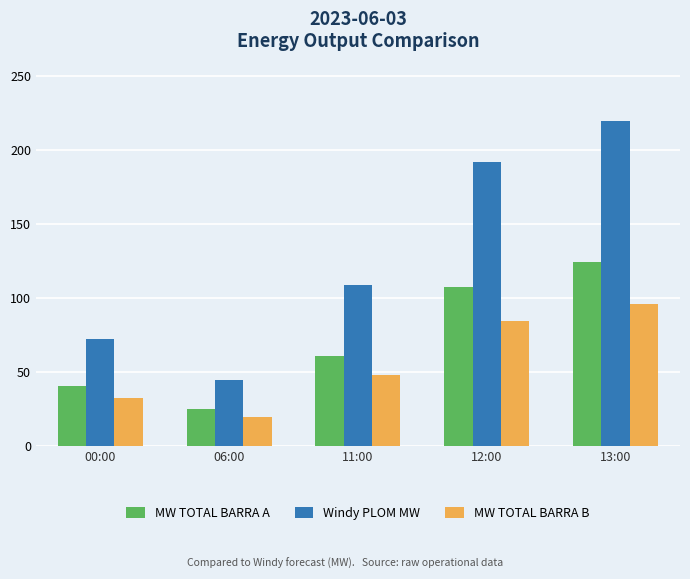

Is it true that Windy PLOM MW equals 290.9 at 13:00?

False